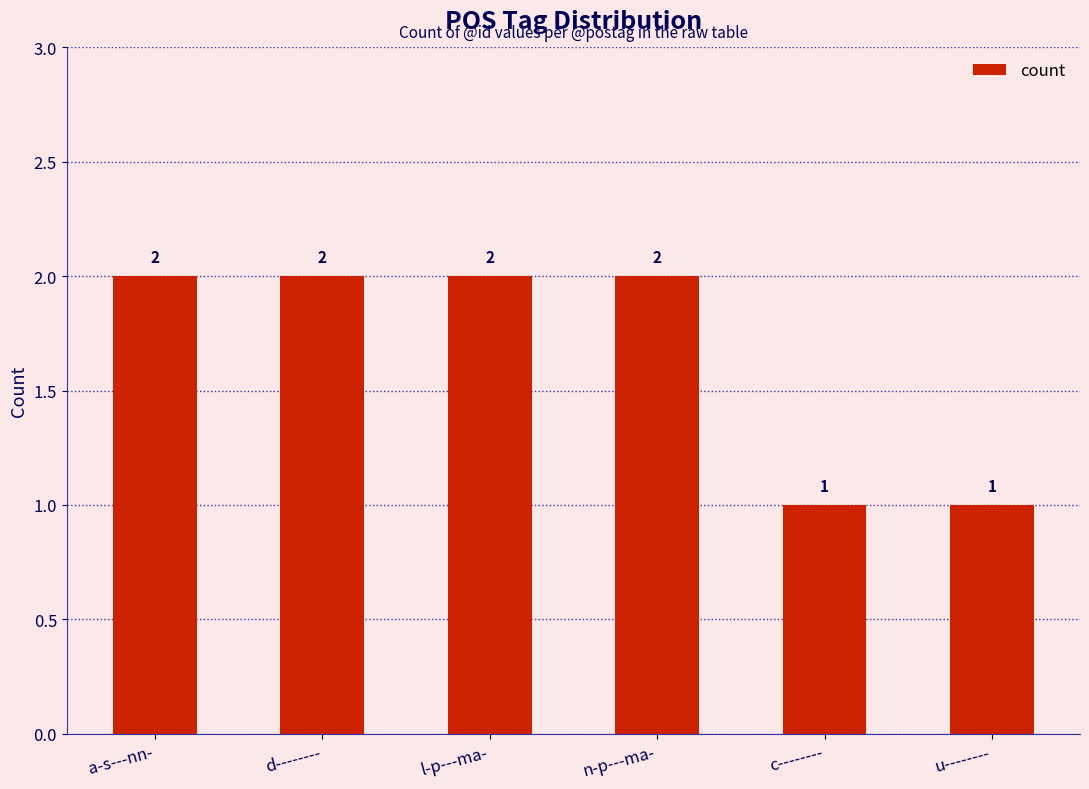

How many bars are there in total?

6